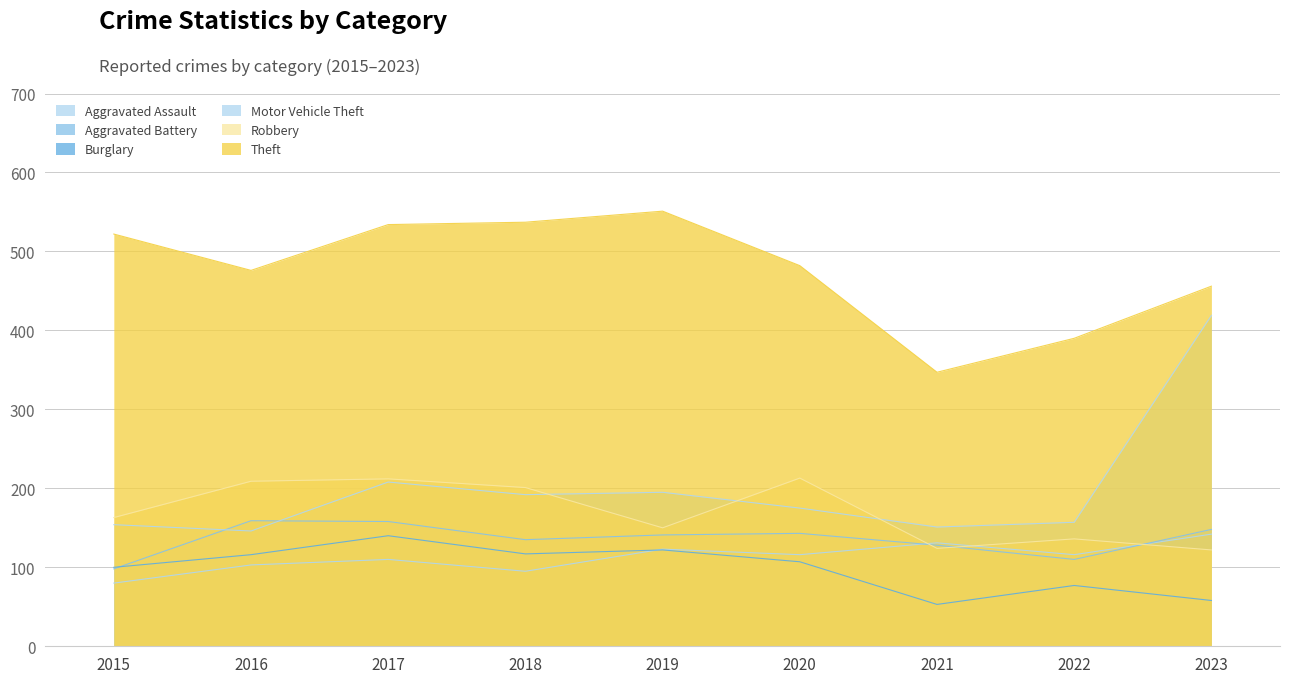

What is the value of the Aggravated Battery point at the 2nd from the left?

159